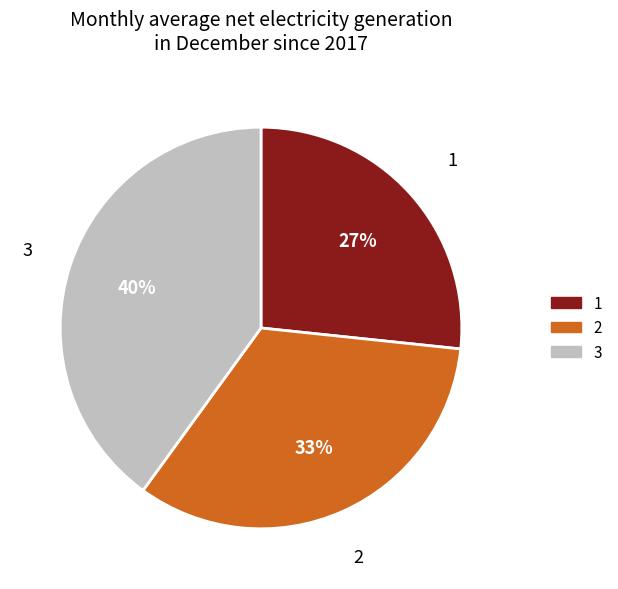

Rank the categories by value from highest to lowest.

3, 2, 1